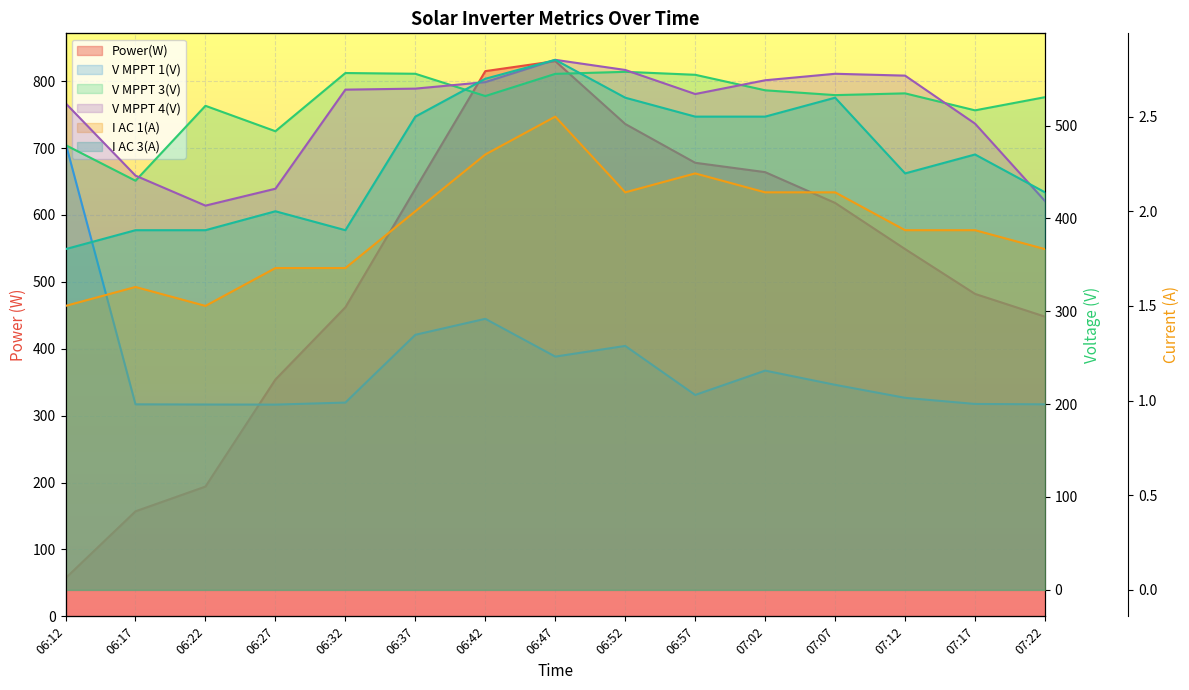

True or false: V MPPT 1(V) and I AC 3(A) cross at least once.

False